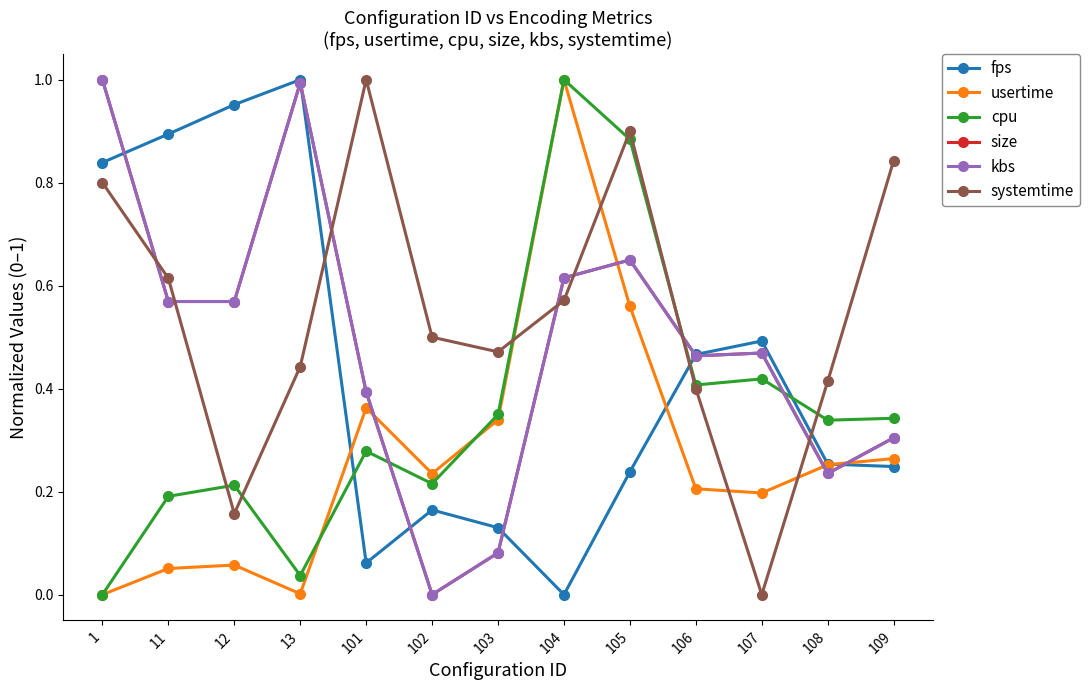

What is the total value across all series at 11?

2.9